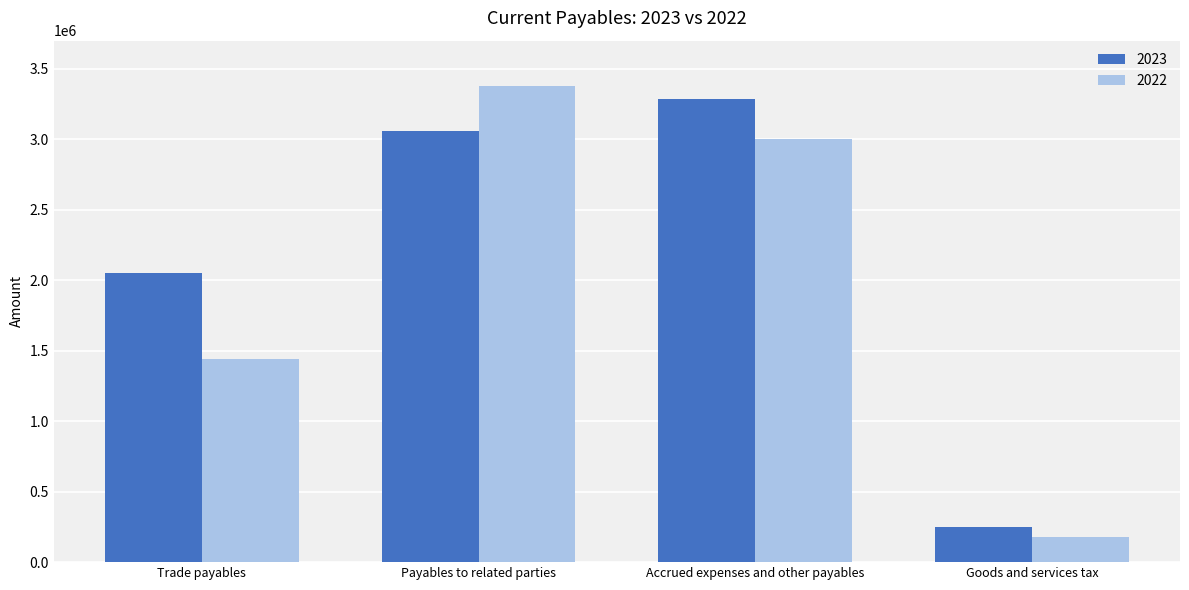

What is the difference between the maximum and second lowest values in the 2022 series?

1936759